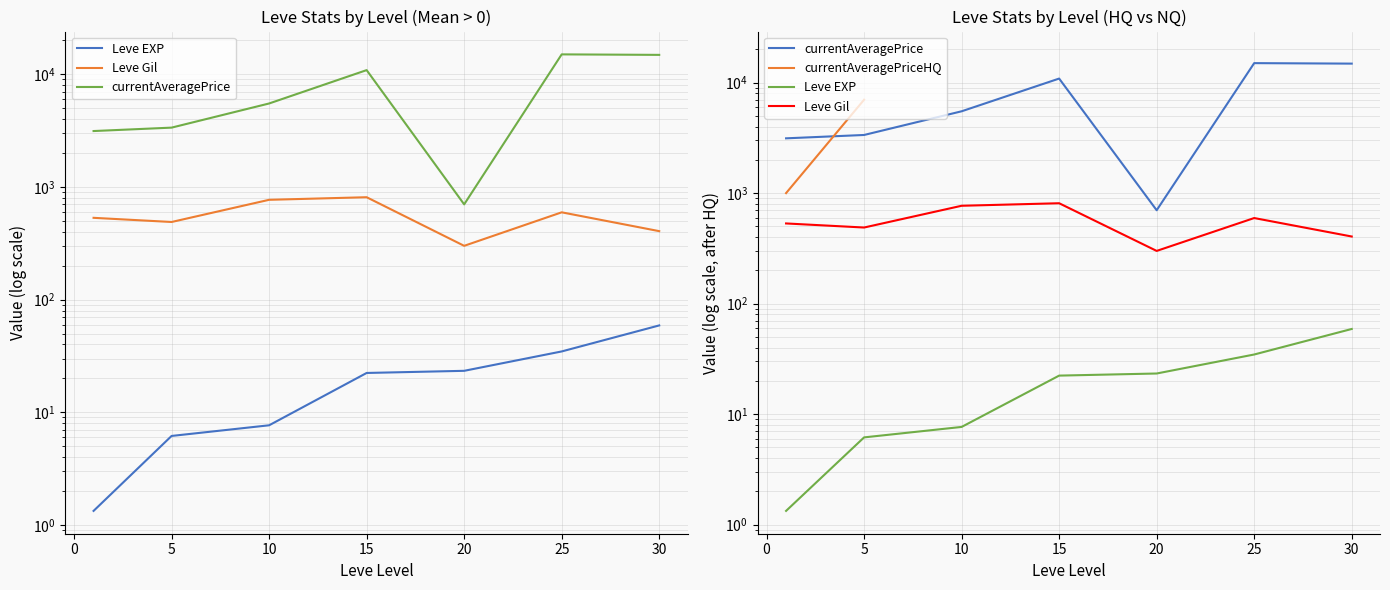

Where does the currentAveragePrice series first go above 5500?

10